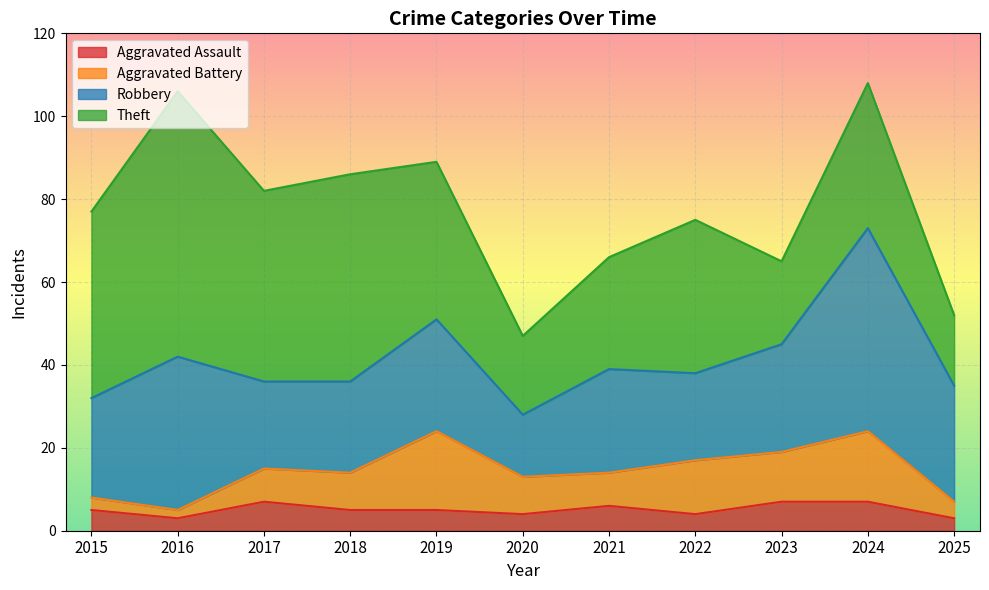

What is the sum of the Aggravated Battery values at 2018 and 2016?

11